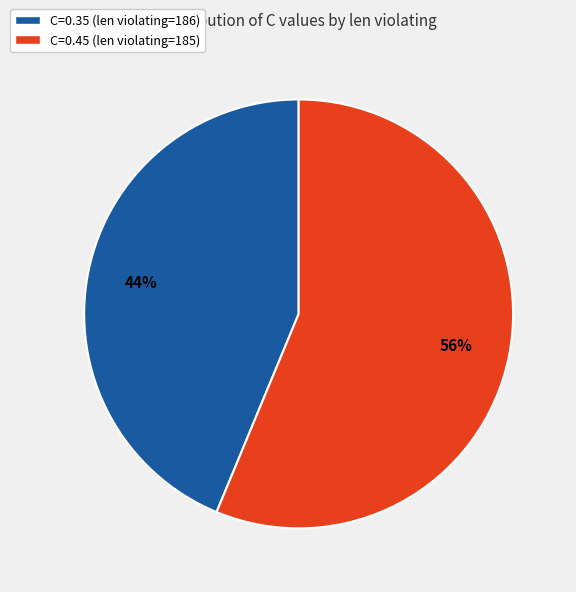

Does any single category account for the majority?

Yes